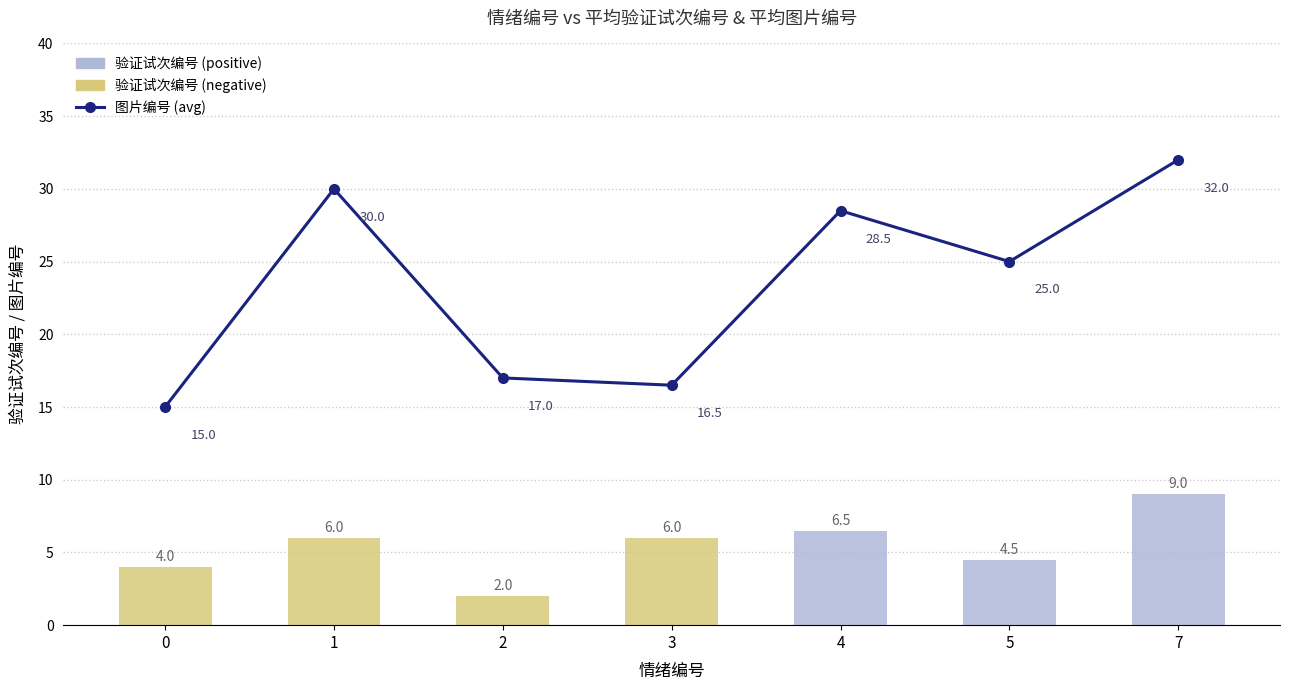

Which category has the highest value across all series?

7